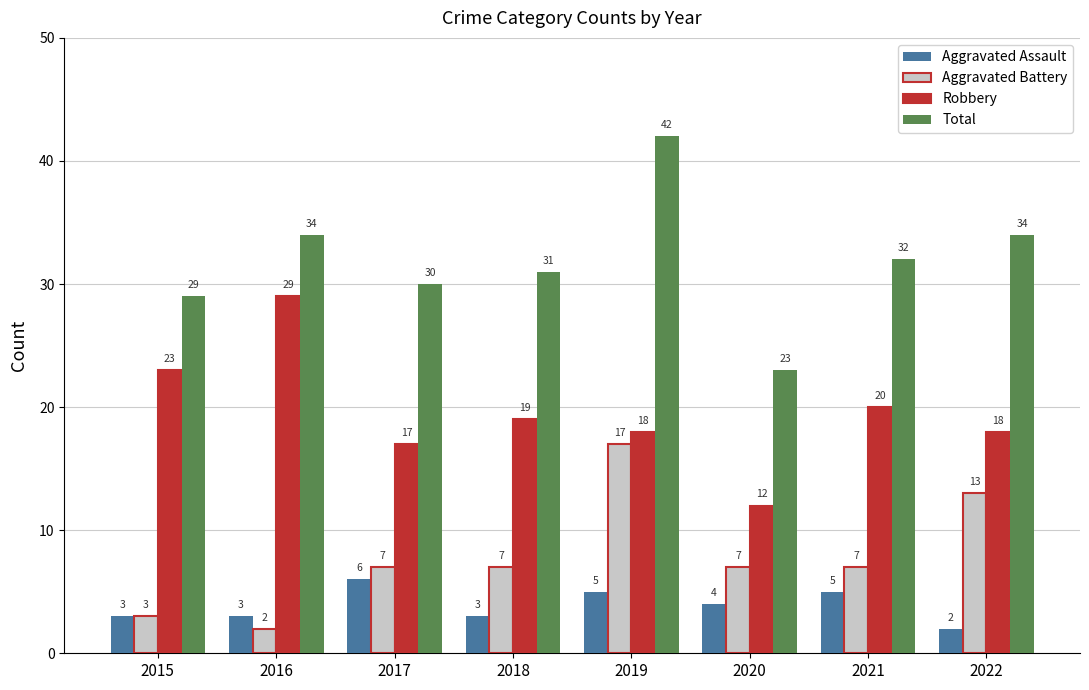

Which series has the largest range (max minus min)?

Total